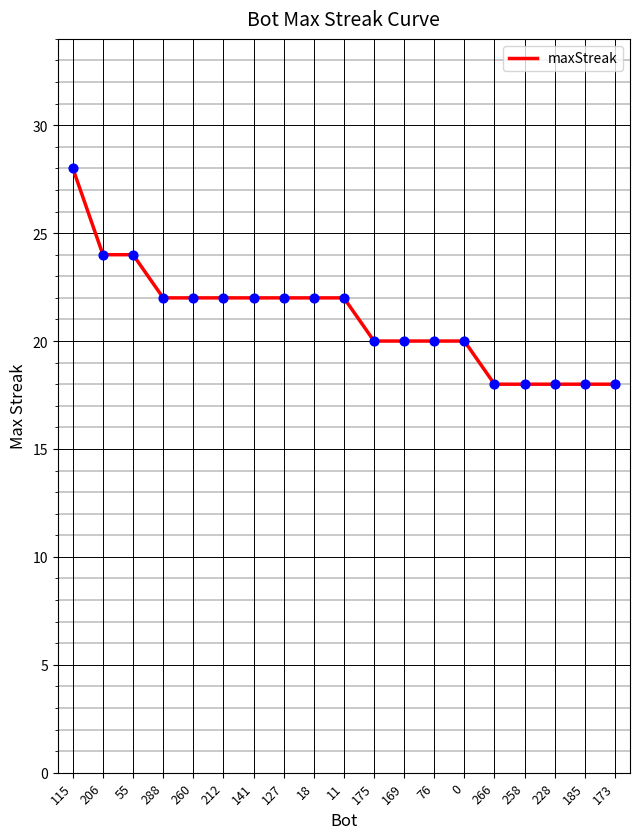

Approximately how many times larger is the value at 260 compared to 127?

1.0